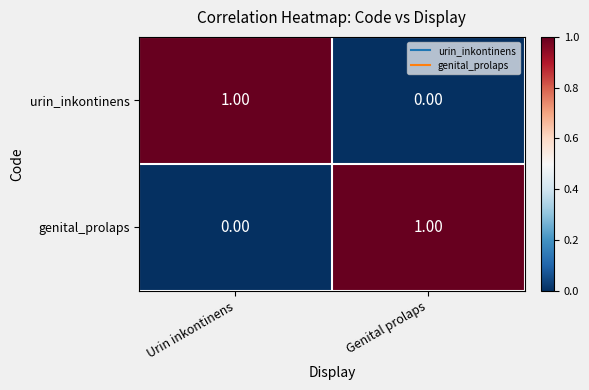

At which label is urin_inkontinens closest to 0?

Genital prolaps